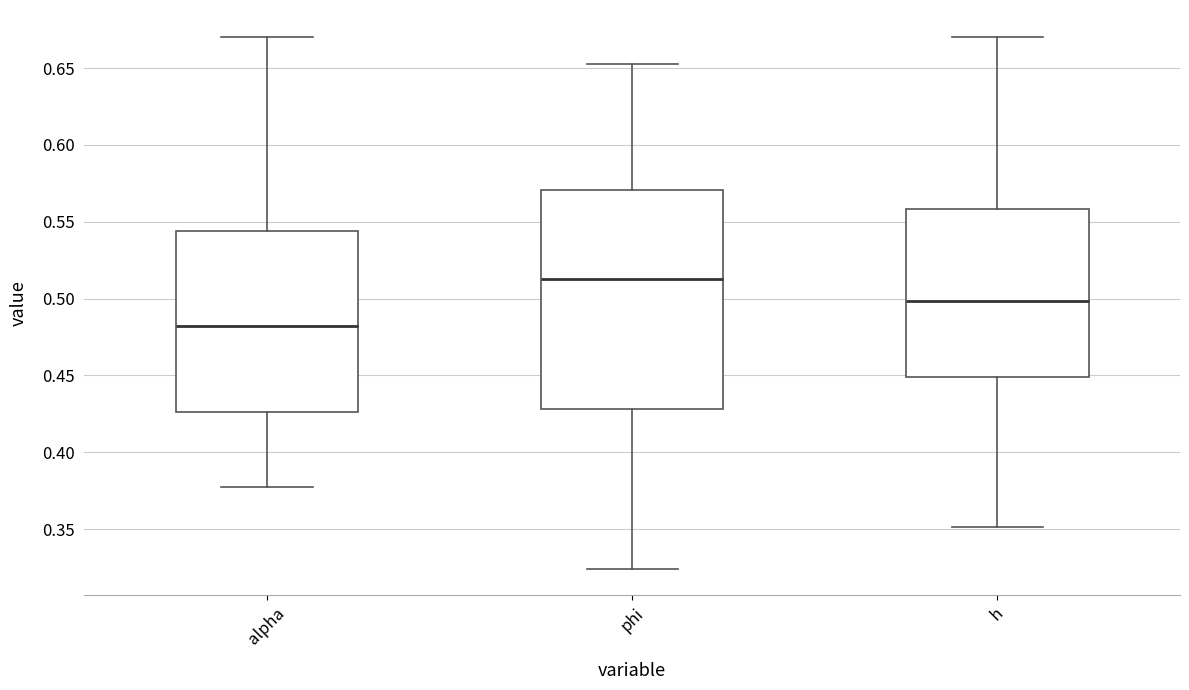

Reading left to right, transcribe this box plot: for each box, give where its median line is, the range the box spans, and where its two whiskers end, as read against the y-axis. The values are not printed on the chart, so give them approximately, as read against the axis.

alpha: median 0.480, box 0.425 to 0.545, whiskers 0.380 to 0.670
phi: median 0.515, box 0.430 to 0.570, whiskers 0.325 to 0.655
h: median 0.500, box 0.450 to 0.560, whiskers 0.350 to 0.670